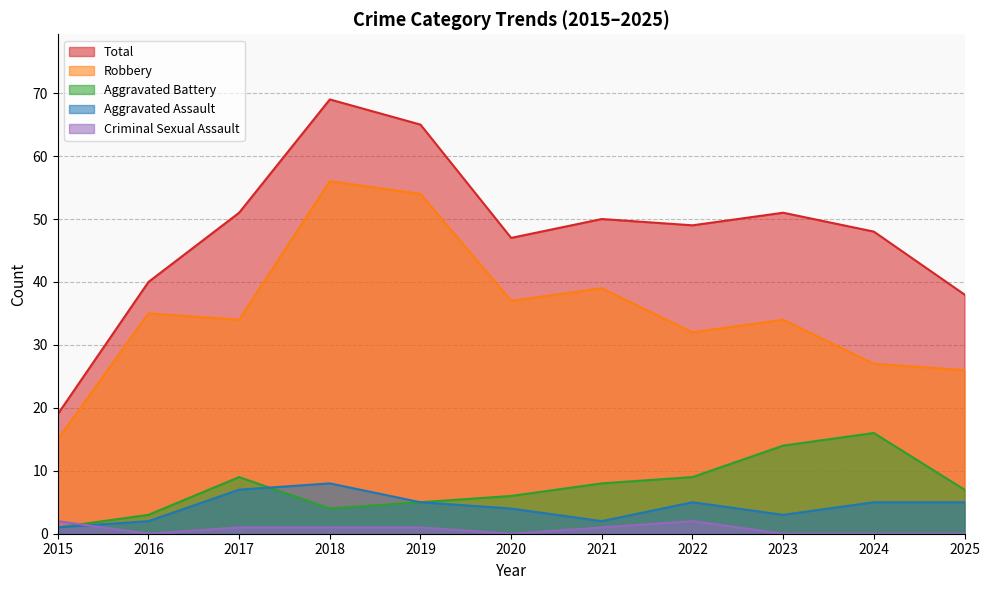

Reading right to left, list all the values displayed in this chart.

Aggravated Assault: 5	5	3	5	2	4	5	8	7	2	1
Aggravated Battery: 7	16	14	9	8	6	5	4	9	3	1
Criminal Sexual Assault: 0	0	0	2	1	0	1	1	1	0	2
Robbery: 26	27	34	32	39	37	54	56	34	35	15
Total: 38	48	51	49	50	47	65	69	51	40	19